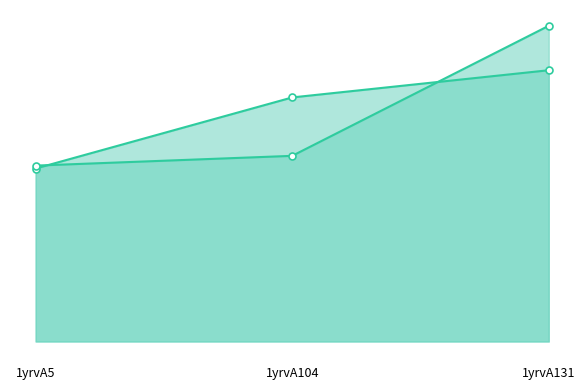

The col_7_line series shows 9.8 at 1yrvA131. True or false?

True